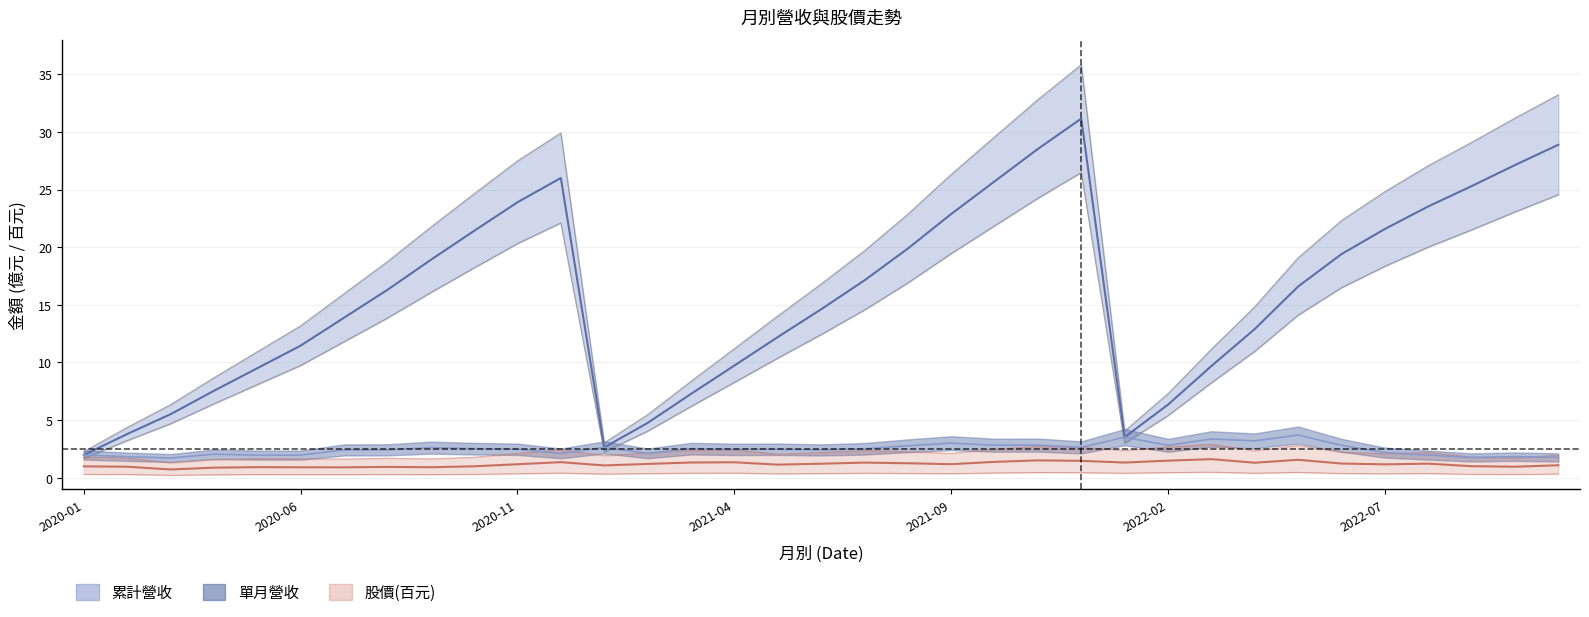

What is the average value of the 收盤價(百元) series?

1.2